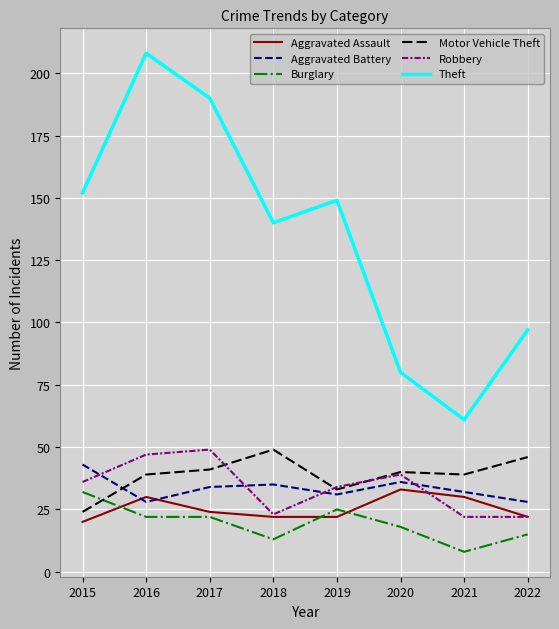

True or false: Aggravated Battery has a value of 35 at 2018.

True